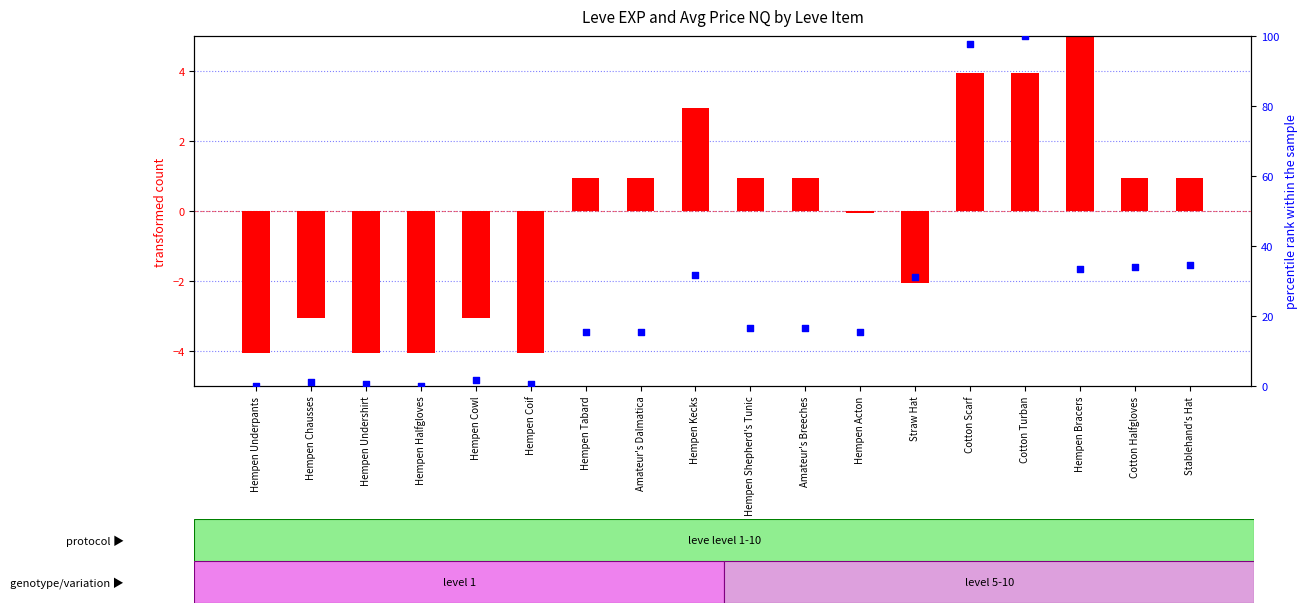

Which series contains the lowest Y value?

transformed count